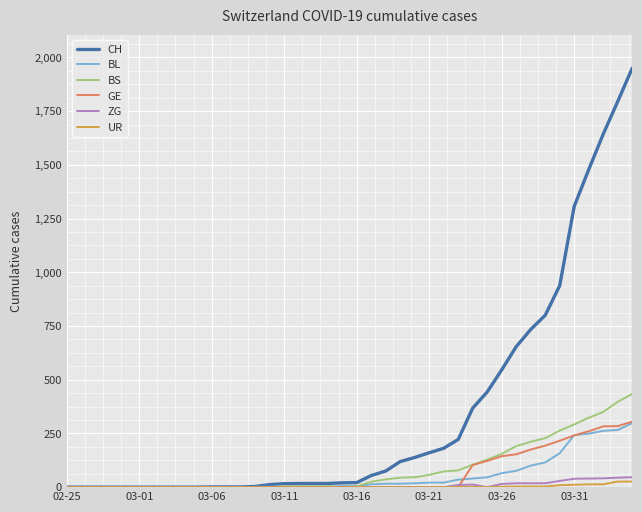

What is the average value of the BL series?

52